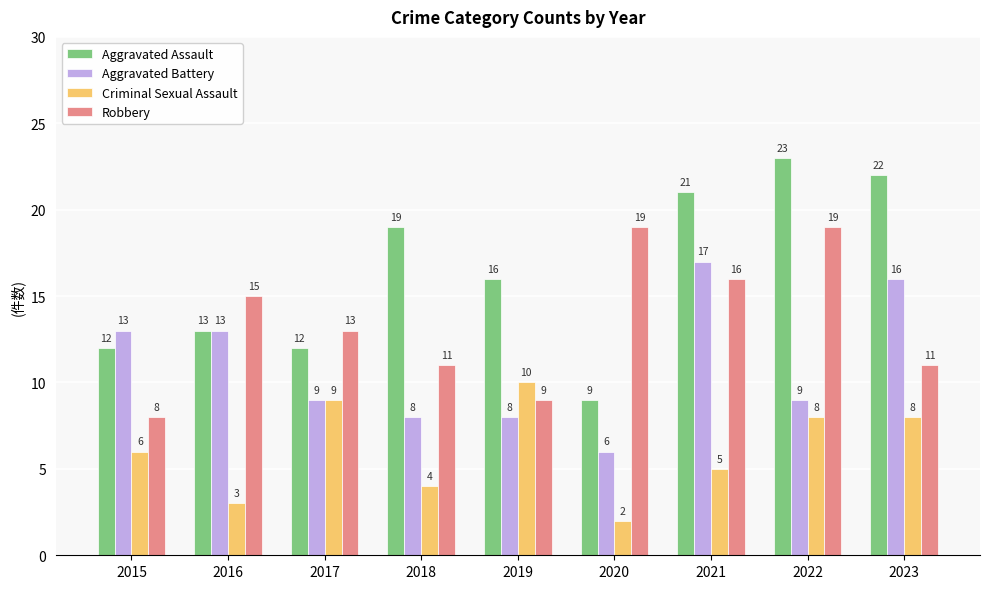

Is the value of Aggravated Battery at 2021 greater than the value of Aggravated Assault at 2023?

No